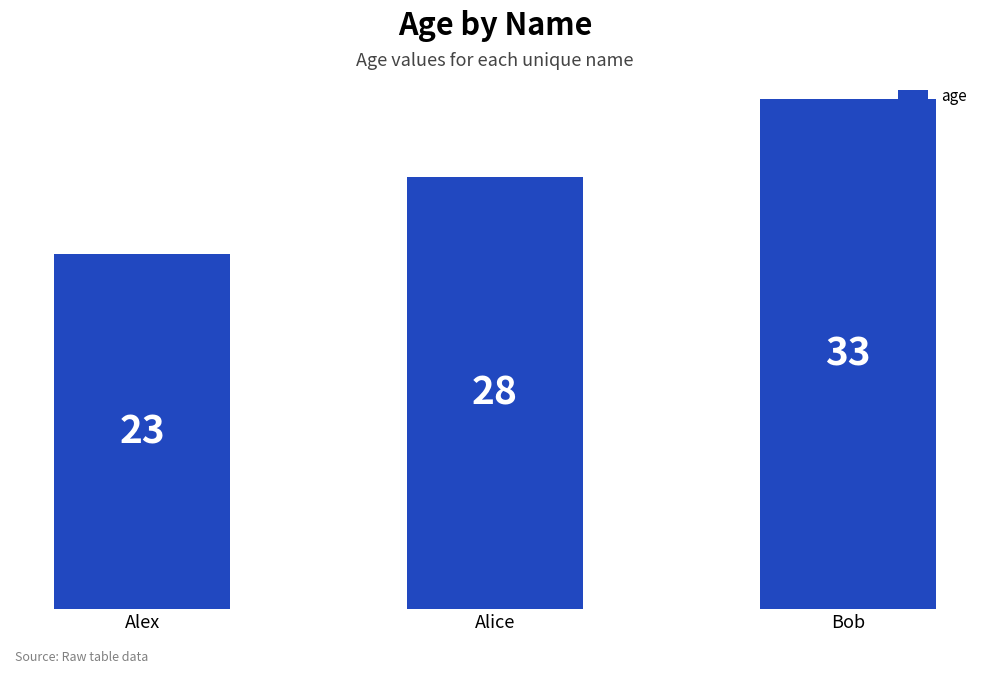

What position from the left is Bob?

3